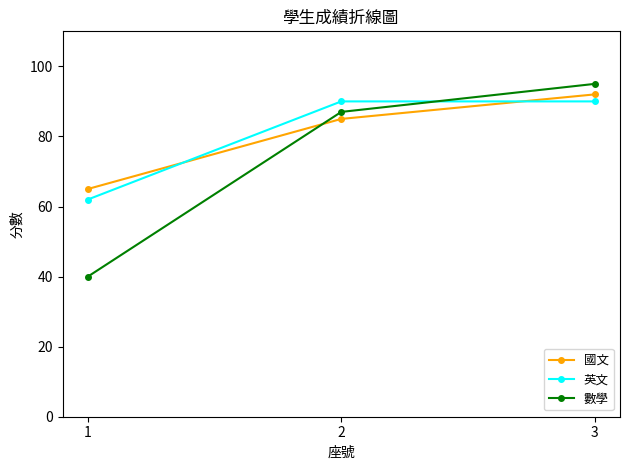

How many categories are shown in the chart?

3